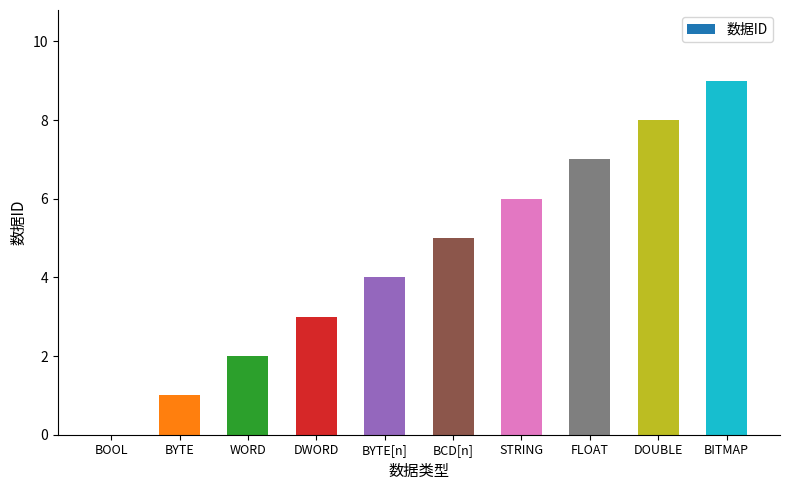

What is the approximate value at DOUBLE?

8